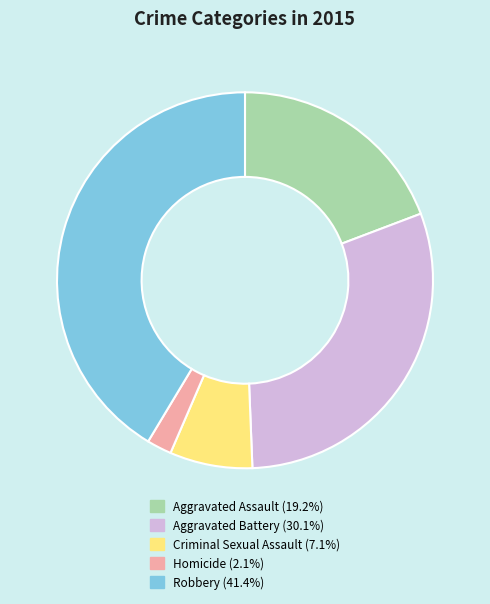

Is there a majority slice in this chart?

No